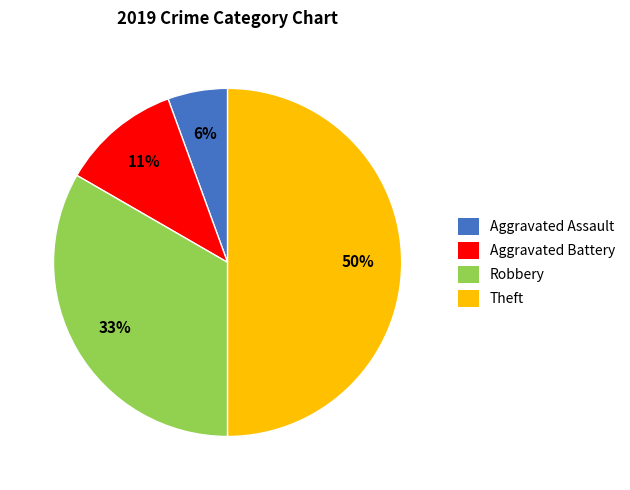

What percentage is the Aggravated Assault slice, to the nearest percent?

6%